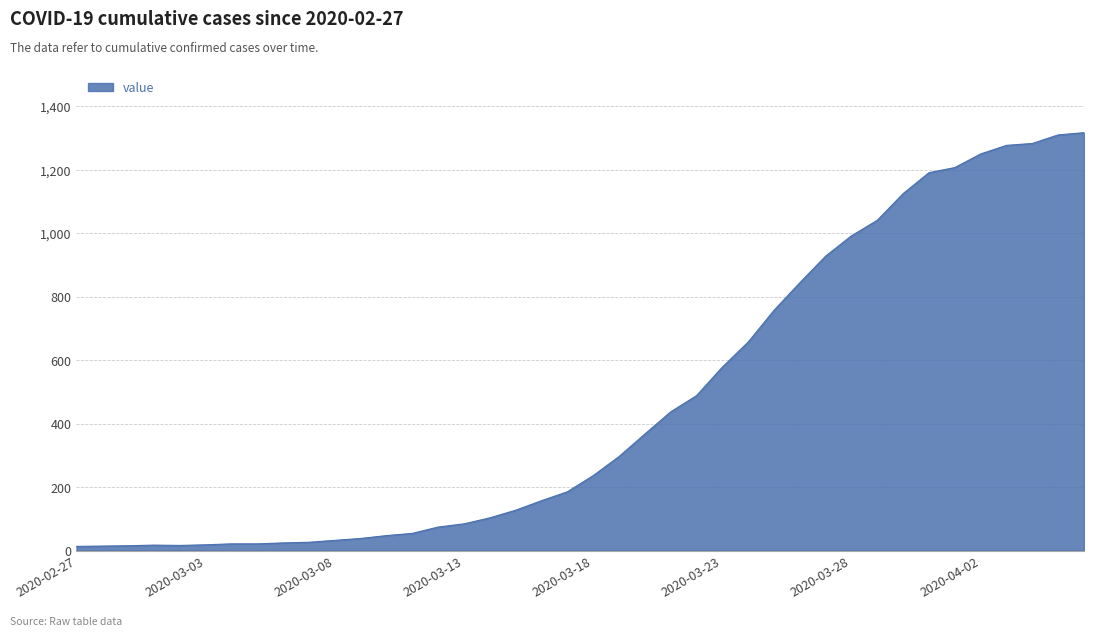

What is the difference between the maximum and minimum values?

1304